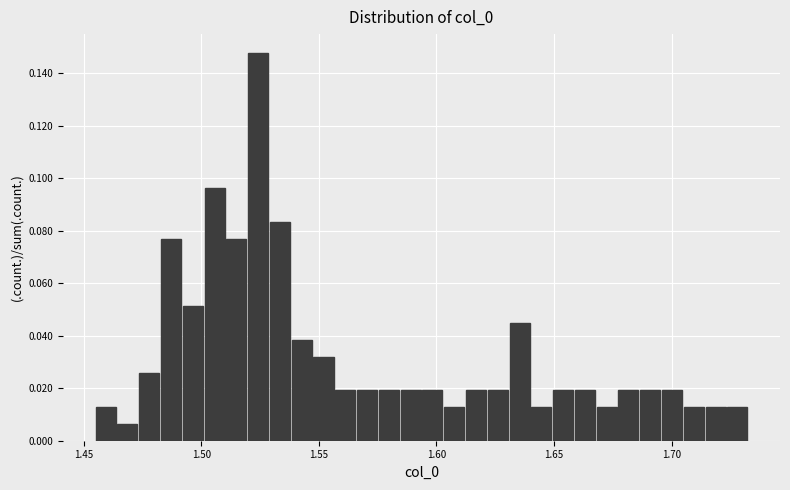

Read against the x-axis, roughly where is the centre of the tallest bar?

1.525